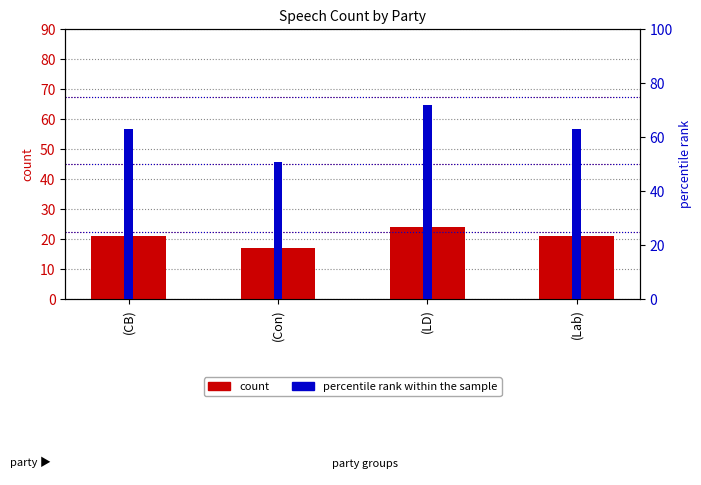

What is the sum of the percentile rank within the sample values at (Con) and (CB)?

114